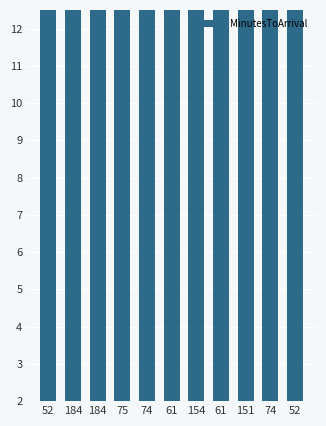

Where does the data first go above 26?

184